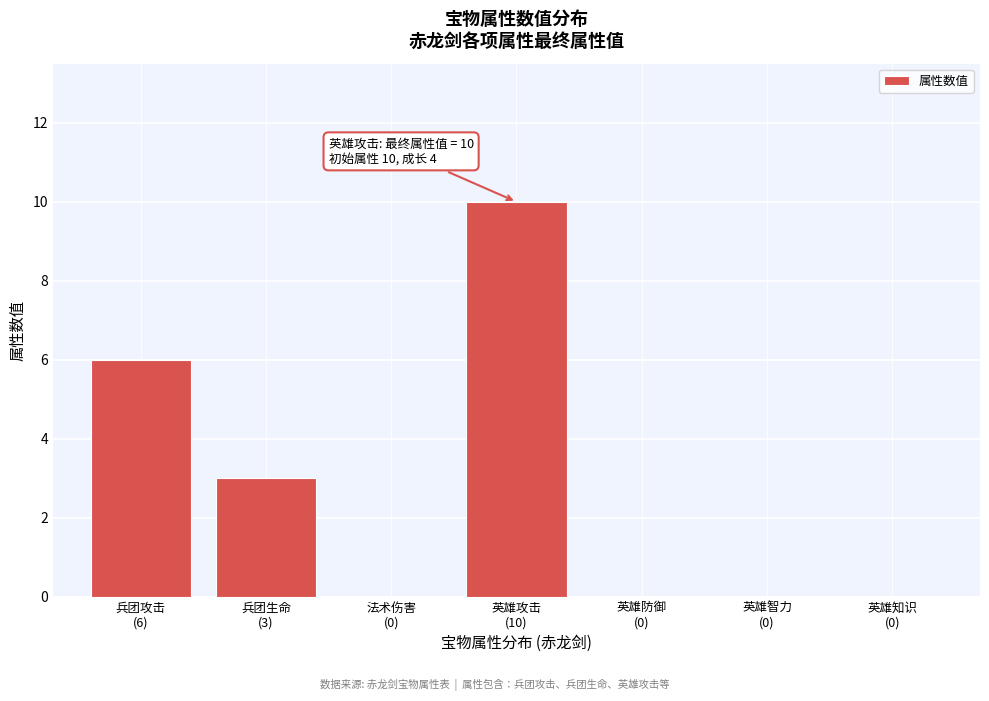

What is the sum of all values?

19